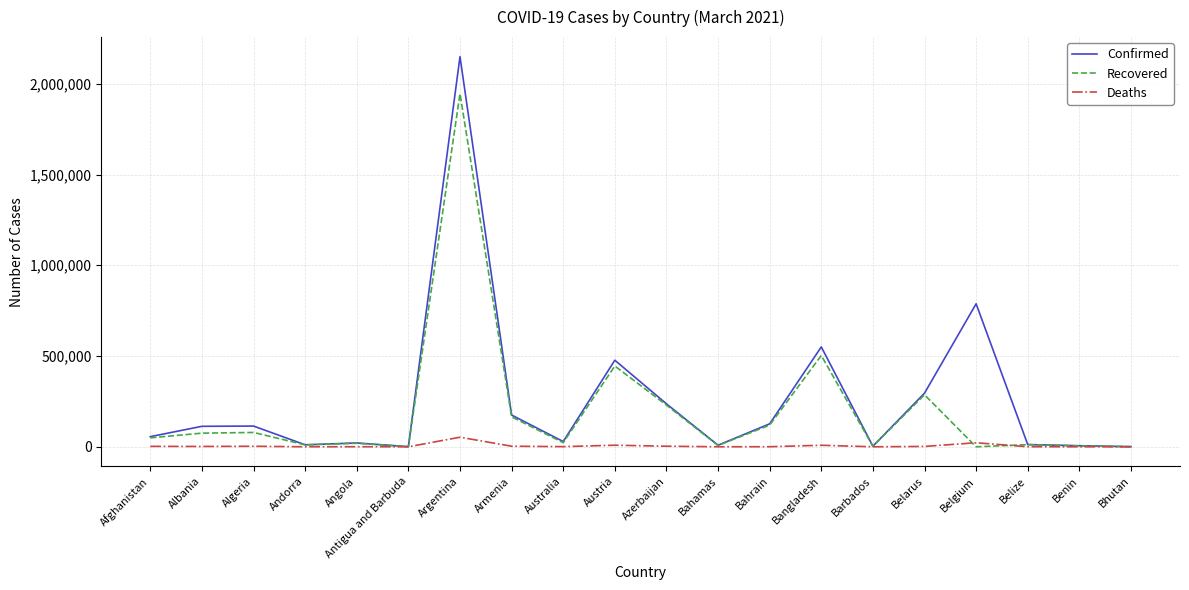

In Deaths, how many points are lower than both neighbors (excluding endpoints)?

6